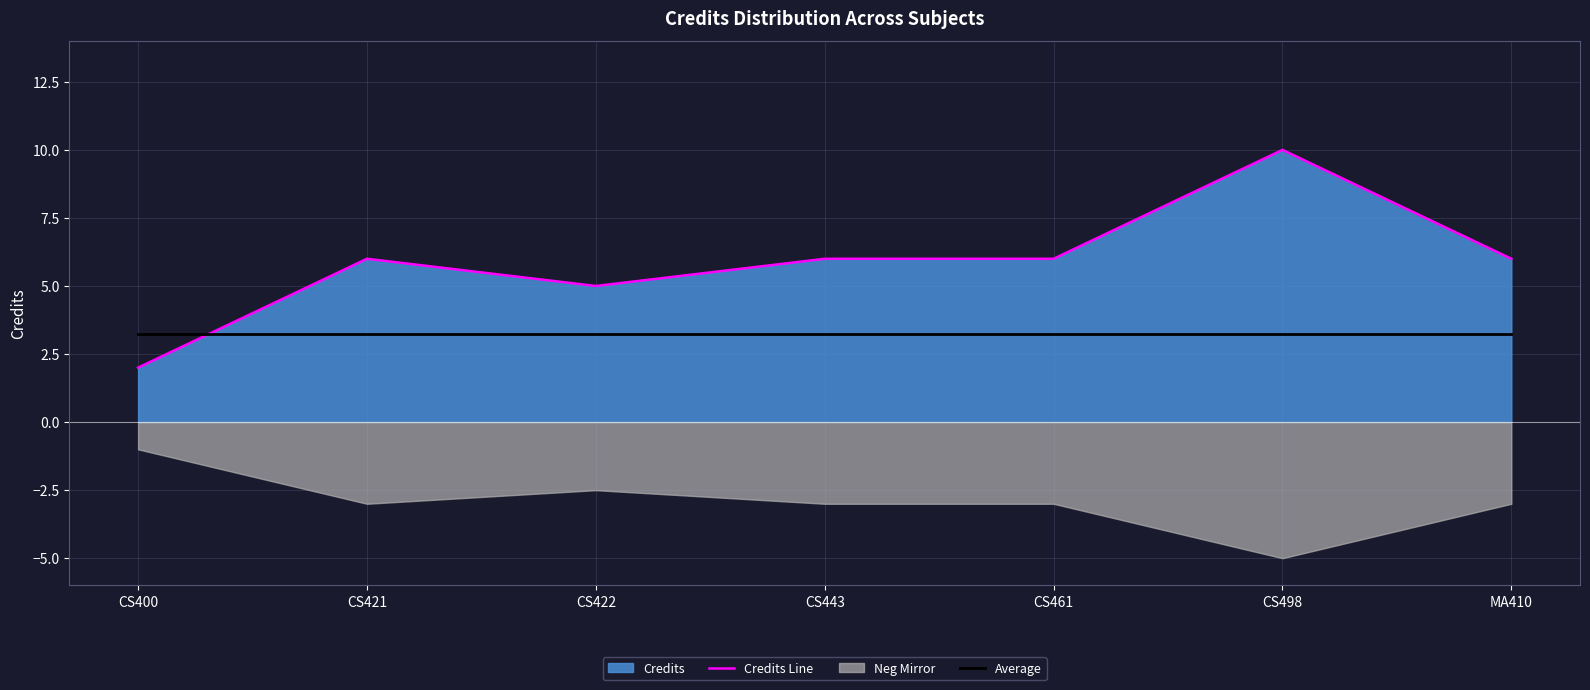

At which label does Credits Line reach its minimum?

CS400